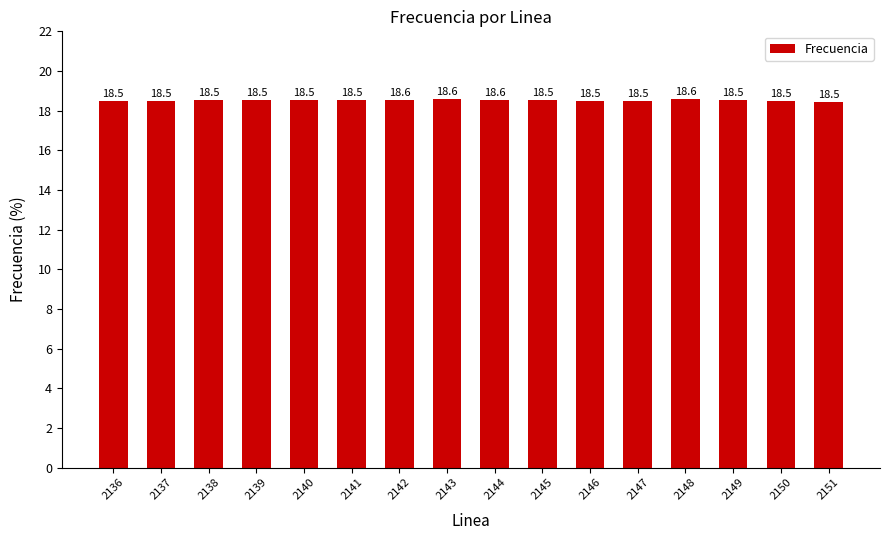

What is the value of the 4th bar from the left?

18.5